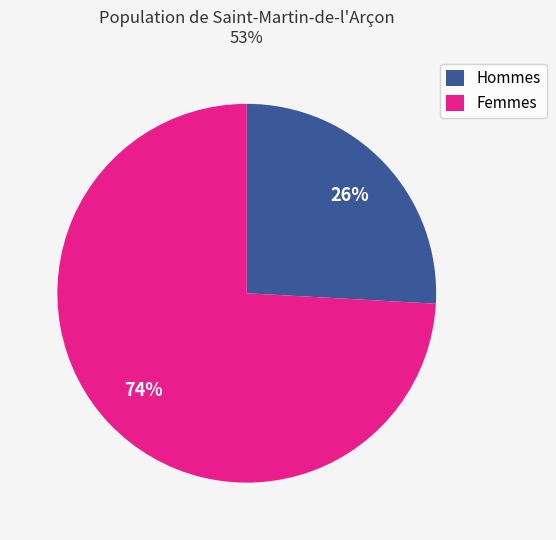

What is the largest slice in the pie chart?

Femmes